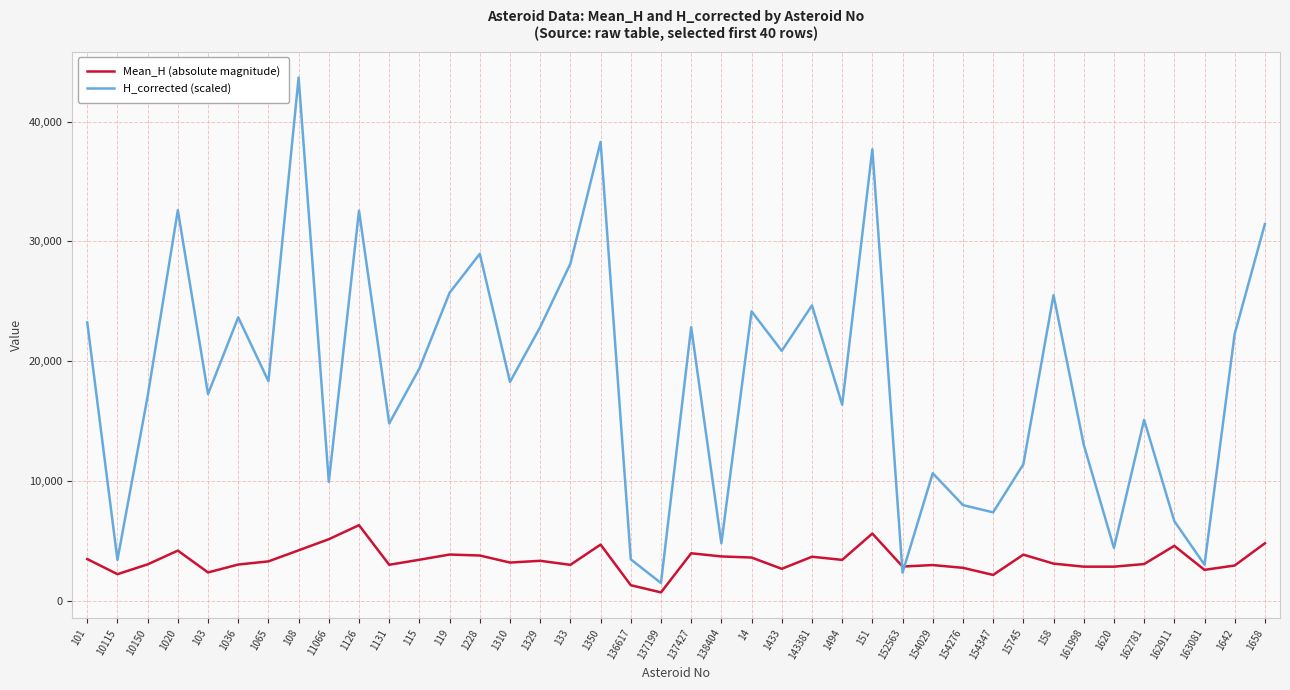

True or false: Mean_H (absolute magnitude) has a value of 2666.3 at 1433.

True